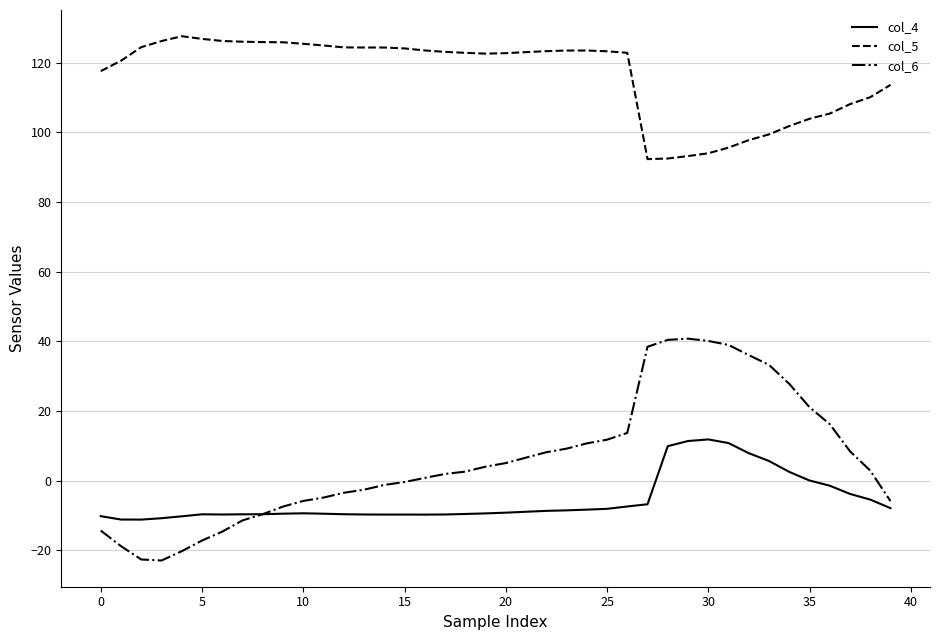

What is the maximum value for col_6?

40.8